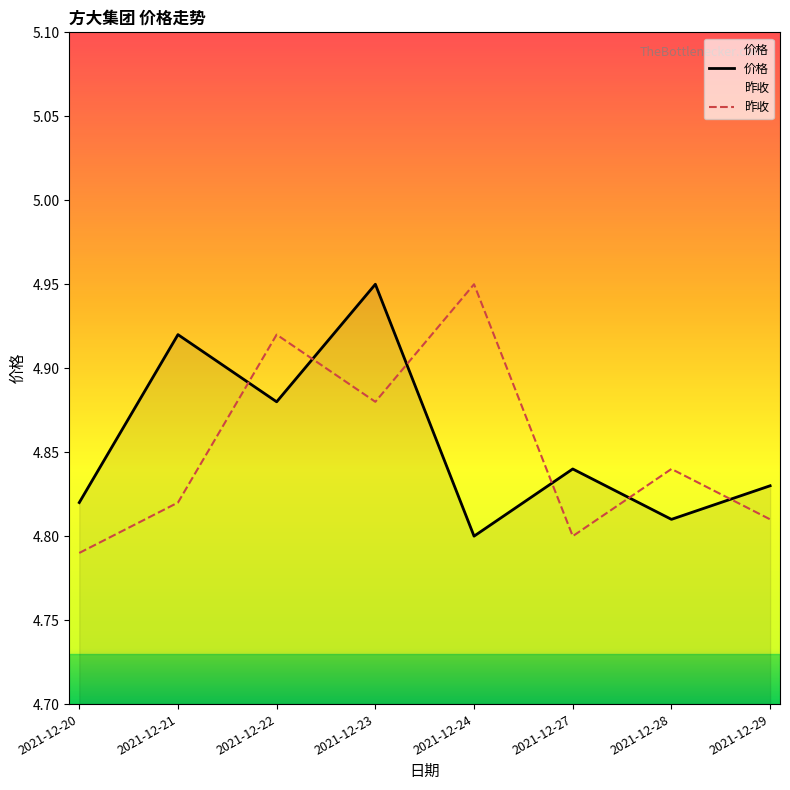

List the series in order of their overall mean, lowest first.

昨收, 价格